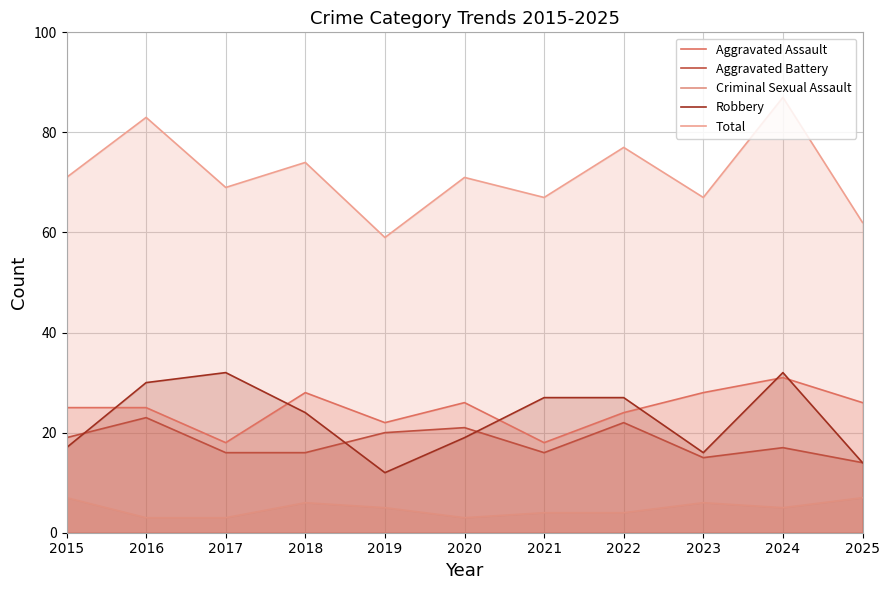

How many distinct data groups are displayed?

5